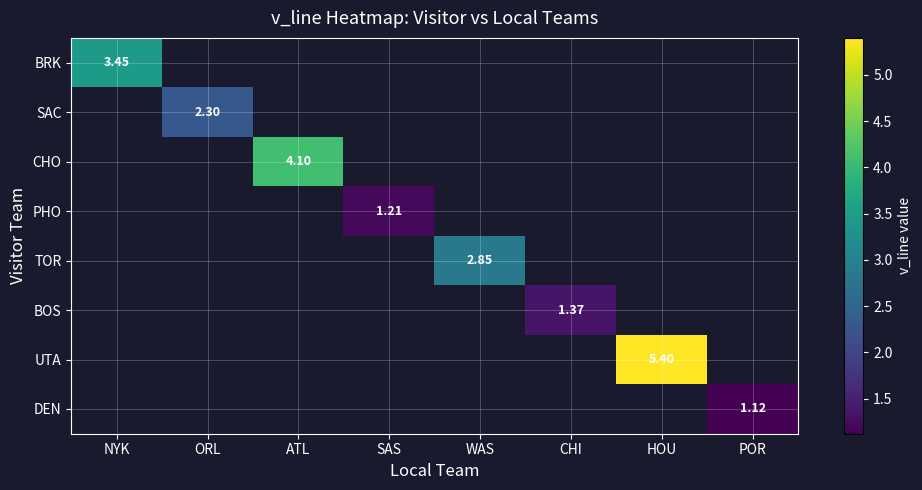

Which category has the lowest value across all series?

POR